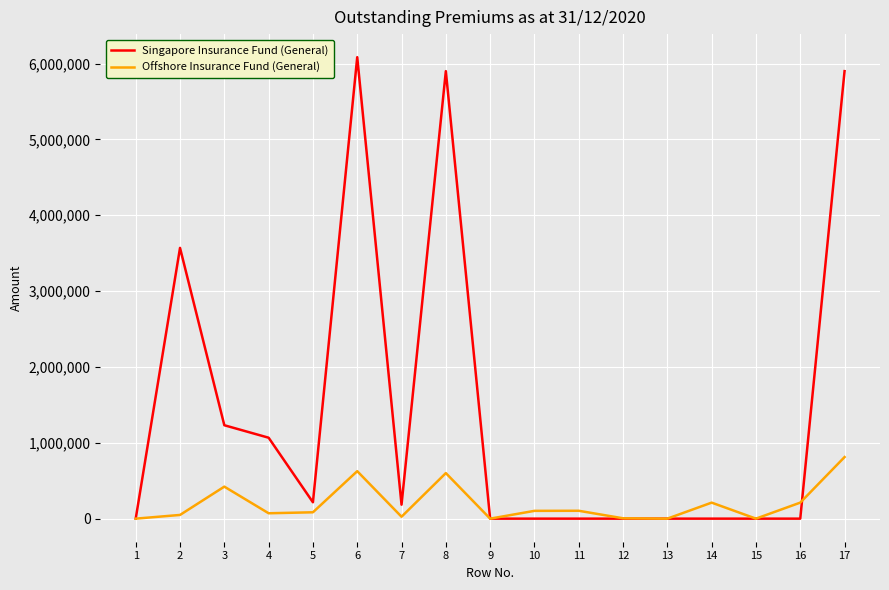

List the series in order of their peak value, lowest first.

Offshore Insurance Fund (General), Singapore Insurance Fund (General)